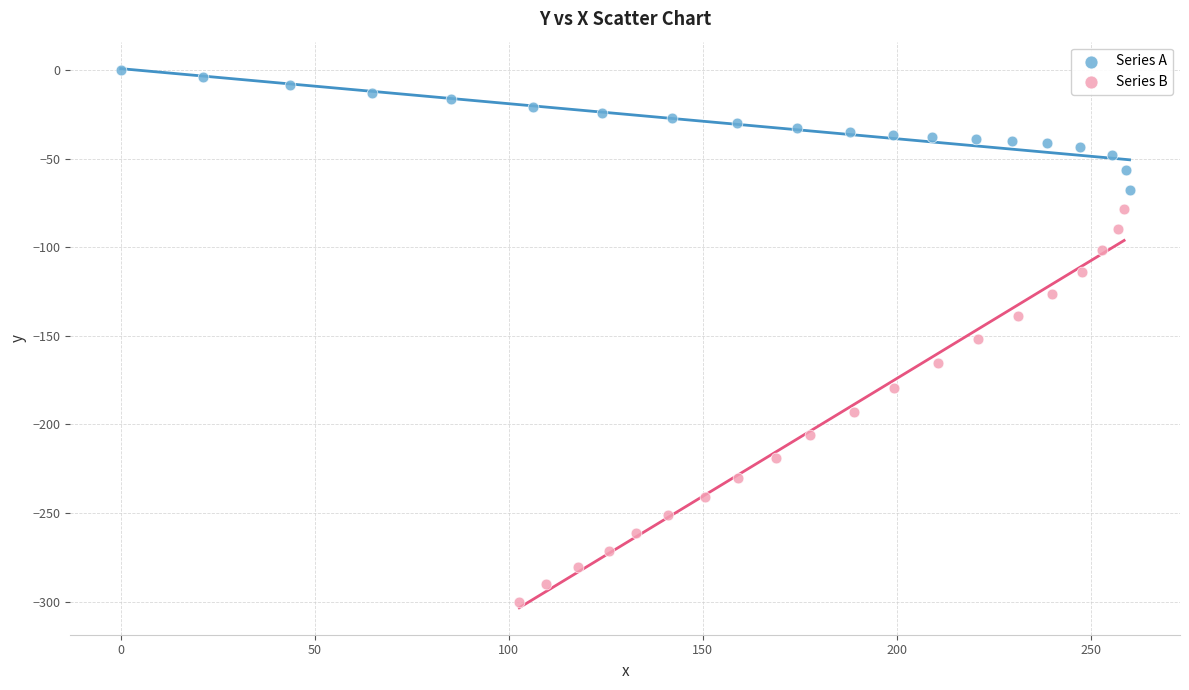

Which series contains the highest Y value?

Series A